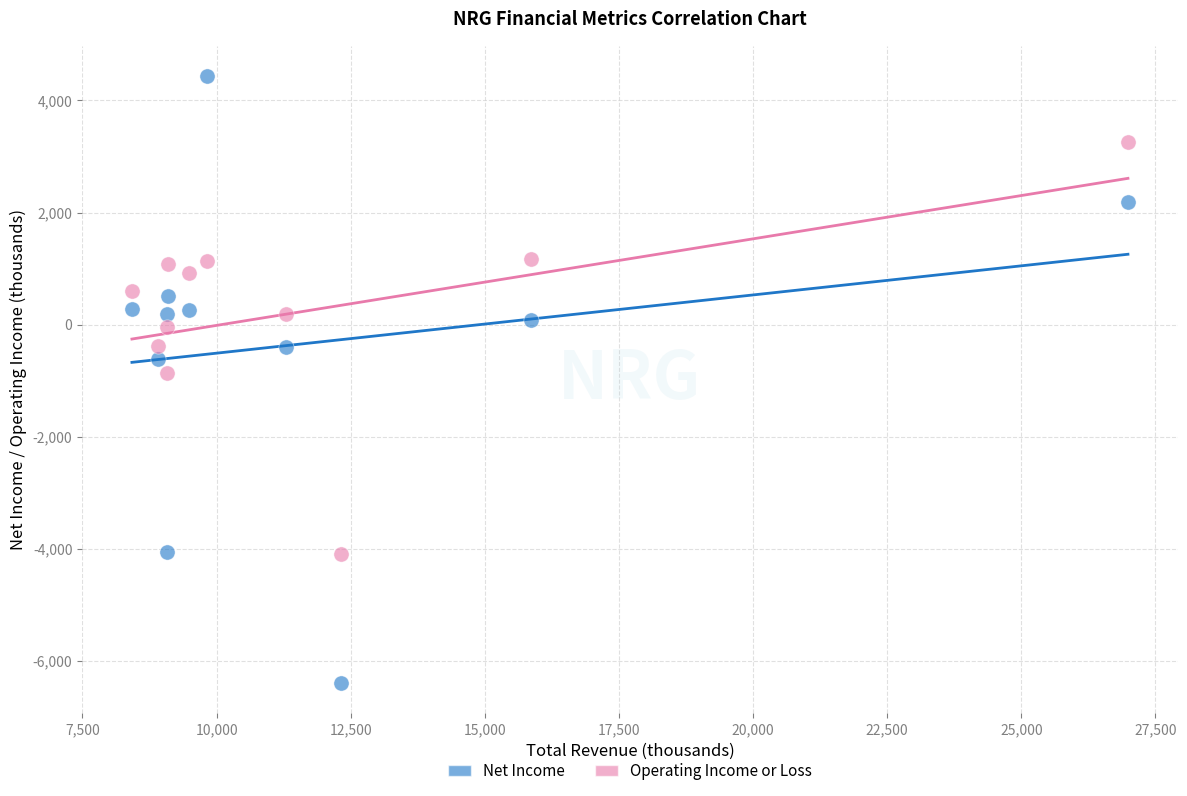

Which series has the largest Y range (max minus min)?

Net Income